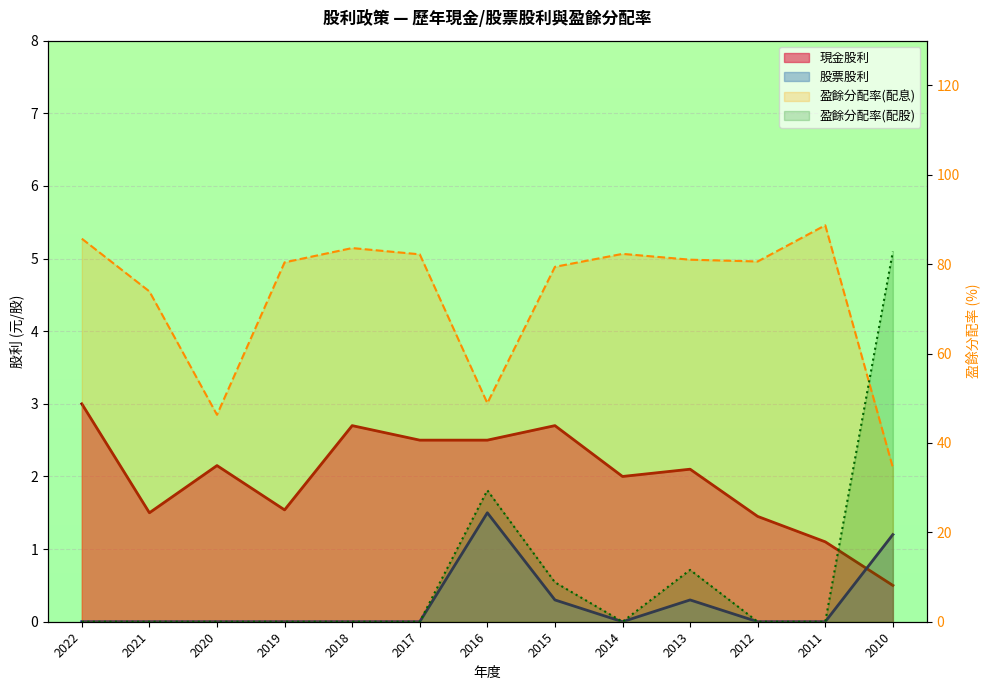

True or false: 盈餘分配率(配股) and 股票股利 intersect in this chart.

False